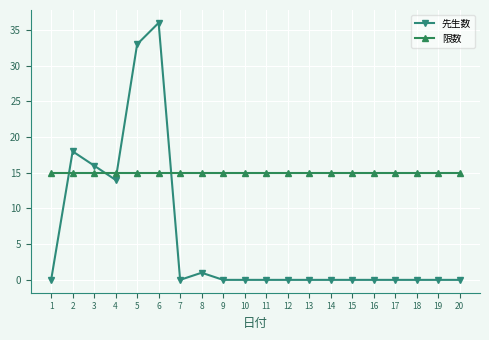

List the series in order of their overall mean, highest first.

限数, 先生数